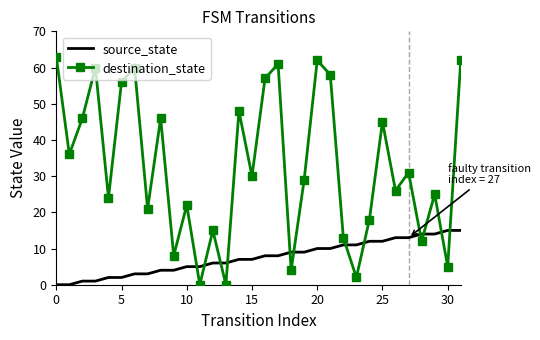

Which series has the largest total across all categories?

destination_state